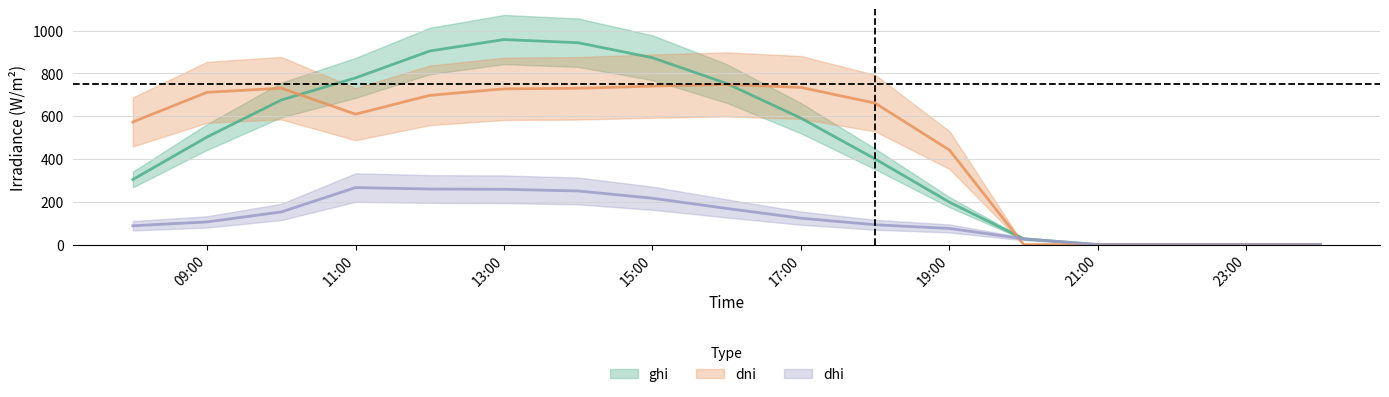

What is the sum of all dhi values?

2085.0